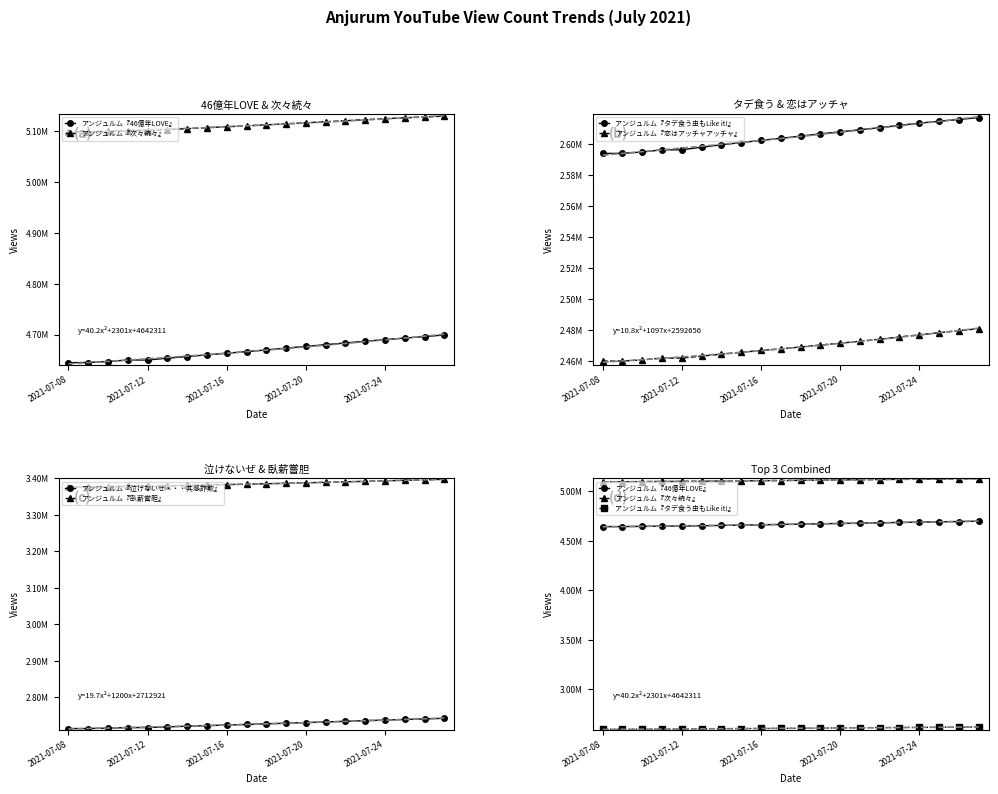

True or false: アンジュルム『恋はアッチャアッチャ』 has a value of 3606548 at 5.

False